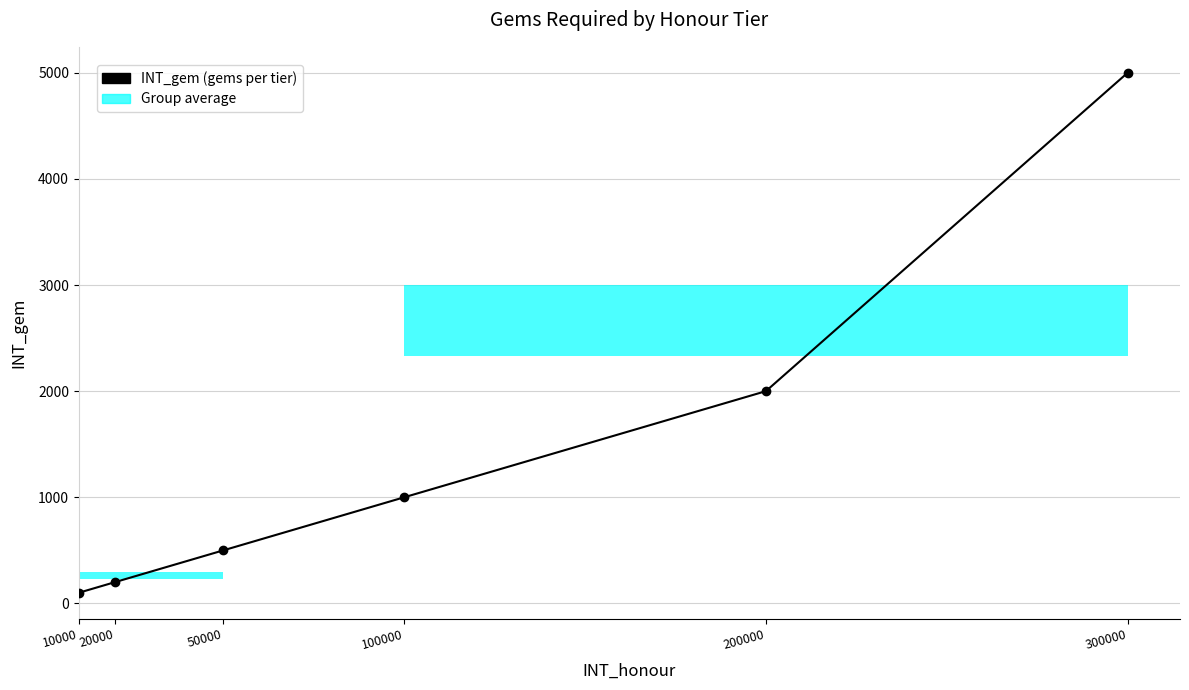

Reading right to left, extract all data points from this chart.

5000	2000	1000	500	200	100